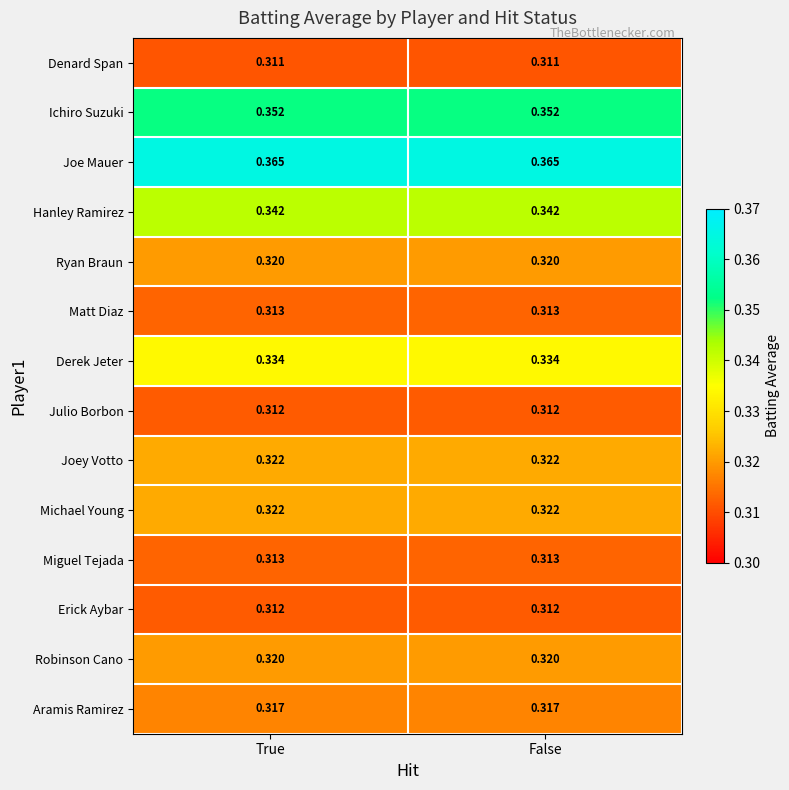

Which series has the largest total across all categories?

Joe Mauer